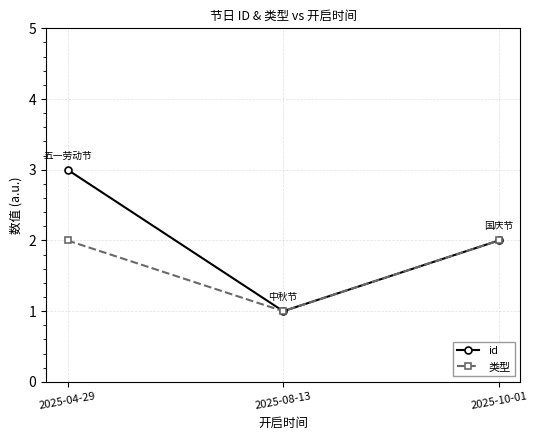

List the series in order of their peak value, highest first.

id, 类型